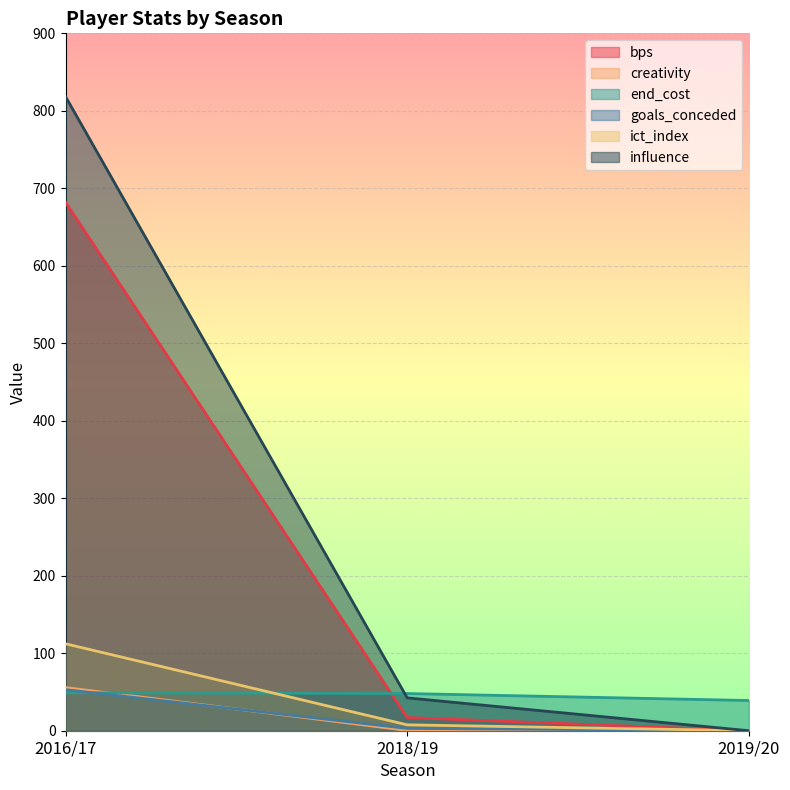

What is the sum of all creativity values?

56.1